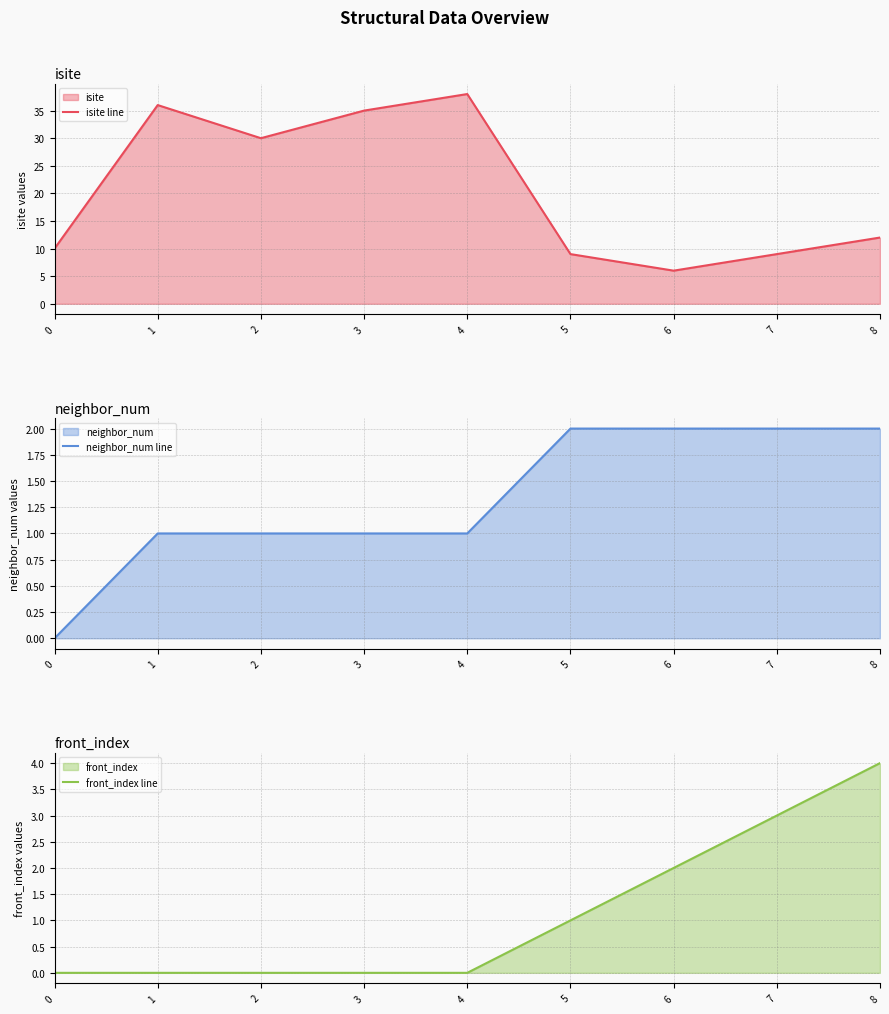

Reading left to right, extract all data points from this chart.

isite line: 10	36	30	35	38	9	6	9	12
neighbor_num line: 0	1	1	1	1	2	2	2	2
front_index line: 0	0	0	0	0	1	2	3	4